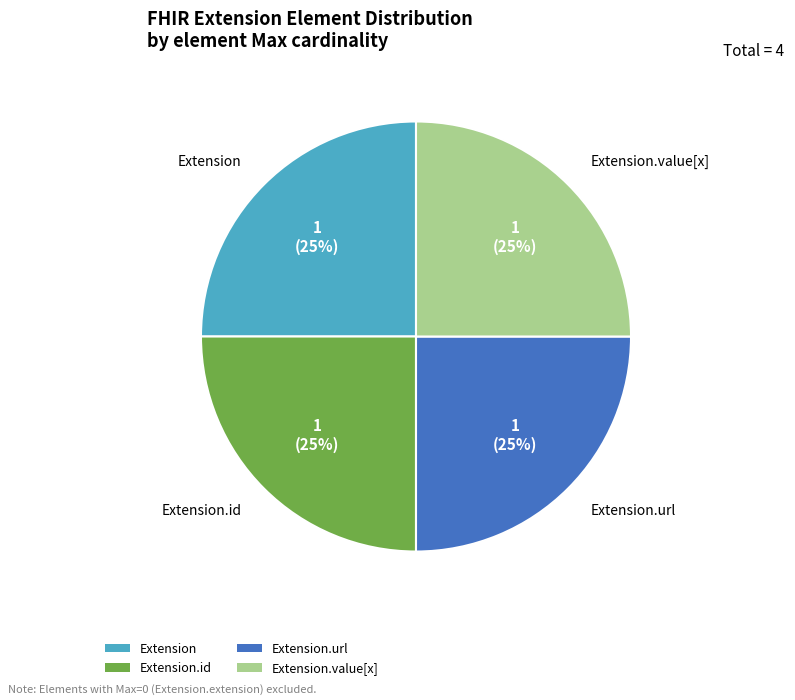

True or false: Extension.url accounts for 38% of the total.

False